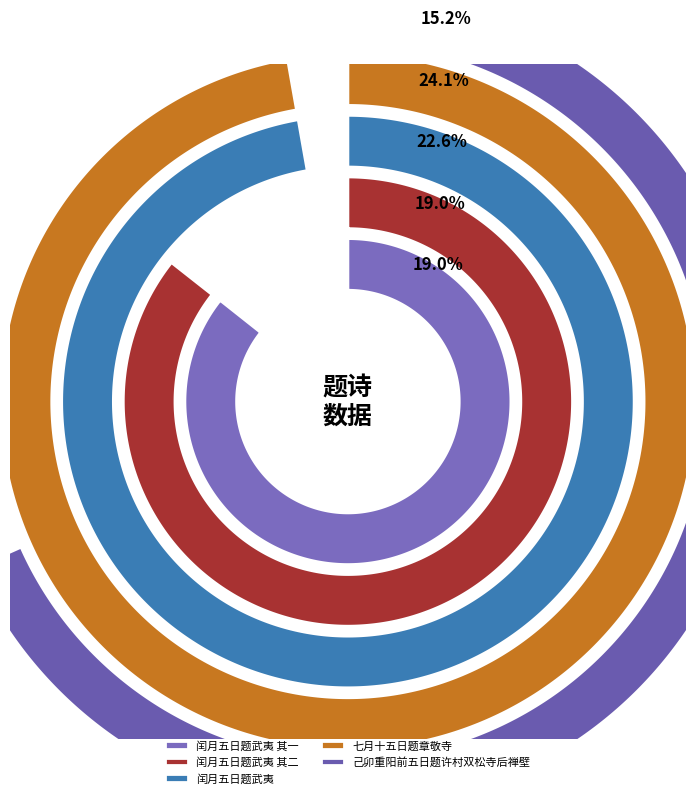

Between 闰月五日题武夷 and 闰月五日题武夷 其一, which is larger?

闰月五日题武夷